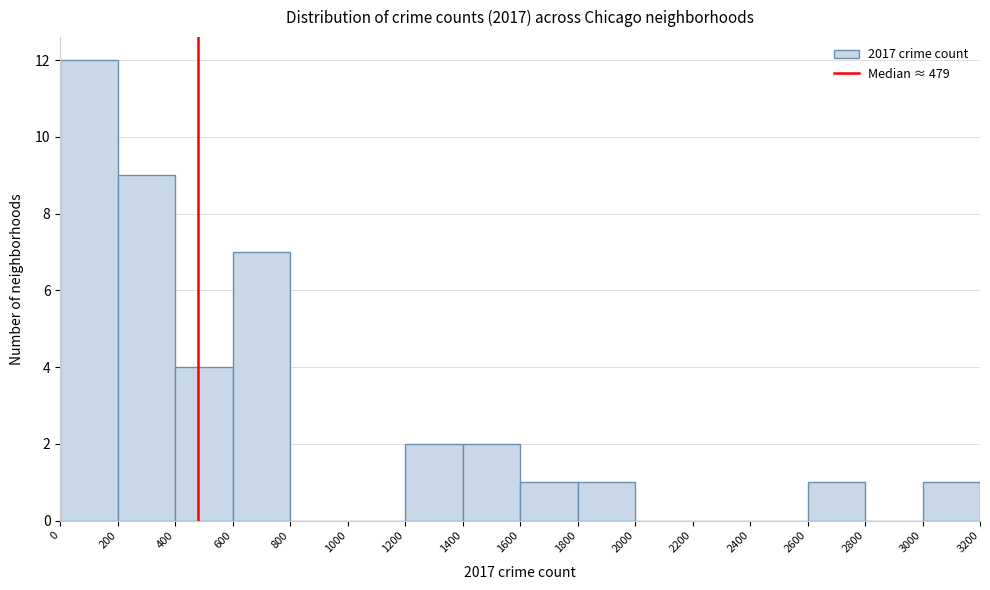

Reading left to right, list every bar in this chart as the range it spans on the x-axis followed by its height. The values are not printed on the chart, so give them approximately, as read against the axis.

0 to 200: 12
200 to 400: 9
400 to 600: 4
600 to 800: 7
800 to 1000: 0
1000 to 1200: 0
1200 to 1400: 2
1400 to 1600: 2
1600 to 1800: 1
1800 to 2000: 1
2000 to 2200: 0
2200 to 2400: 0
2400 to 2600: 0
2600 to 2800: 1
2800 to 3000: 0
3000 to 3200: 1